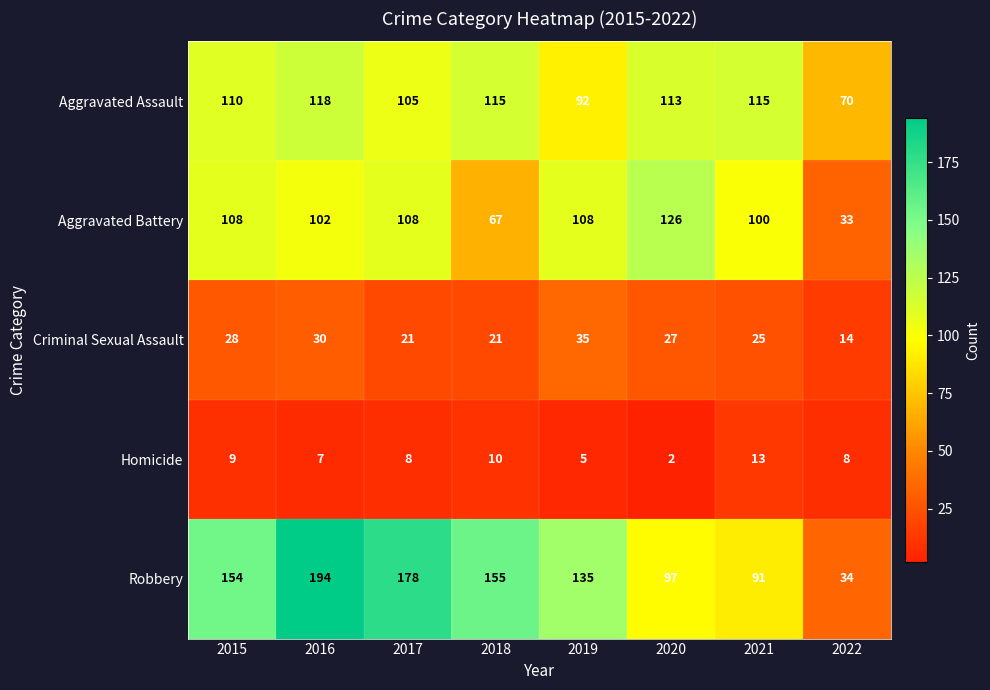

Between 2017 and 2019, which series saw the biggest shift?

Robbery